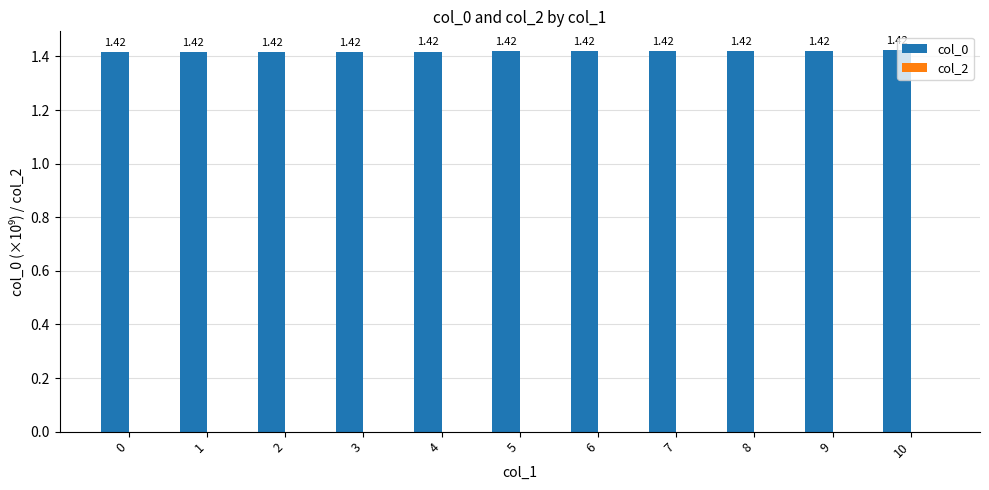

How many data points does each series have?

11